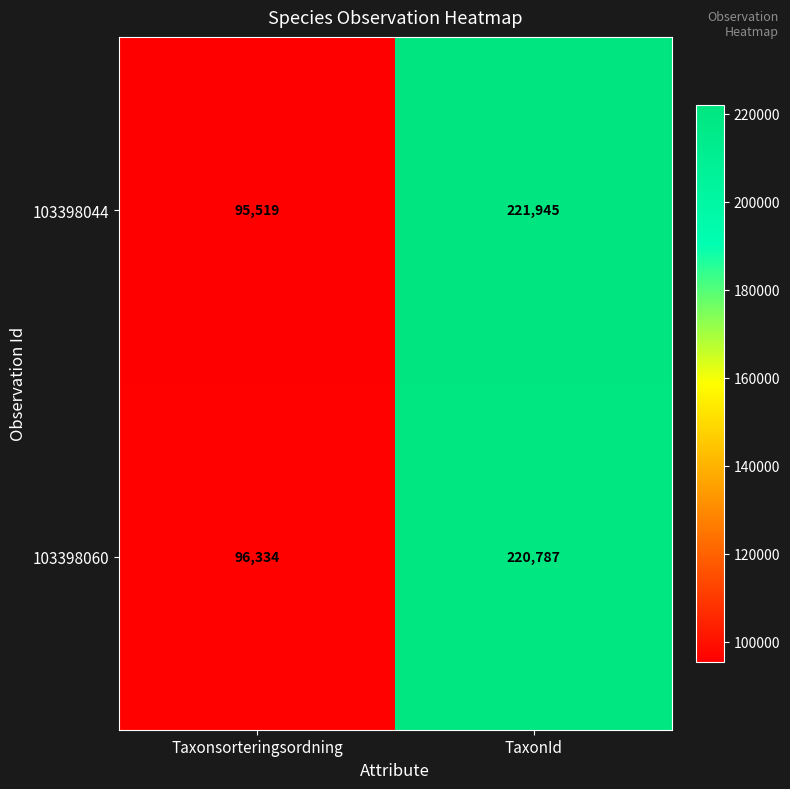

Which series changed the most between Taxonsorteringsordning and TaxonId?

103398044